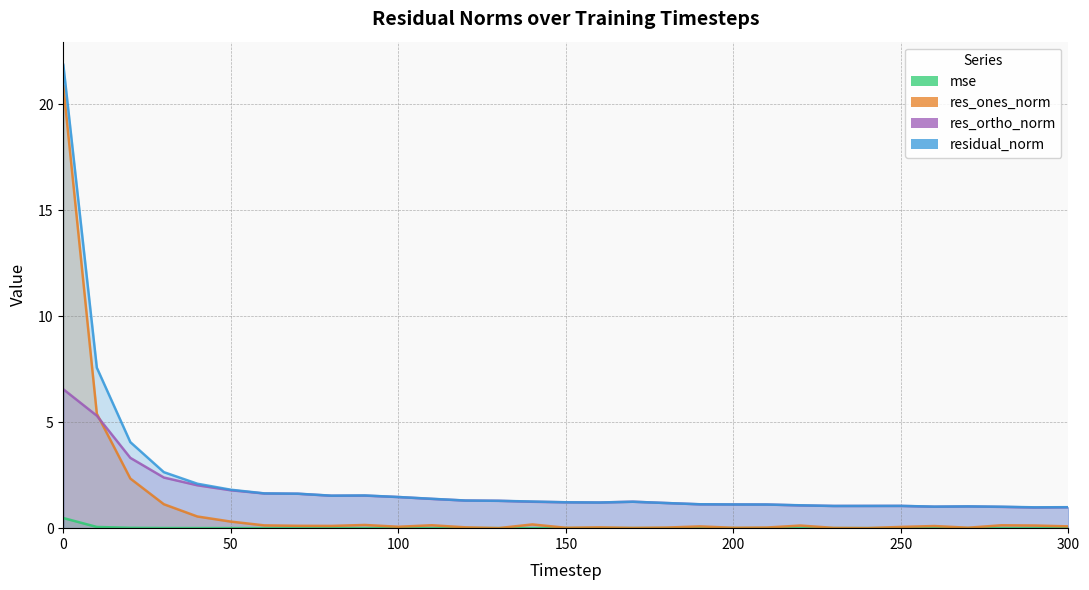

What is the sum of all mse values?

0.6